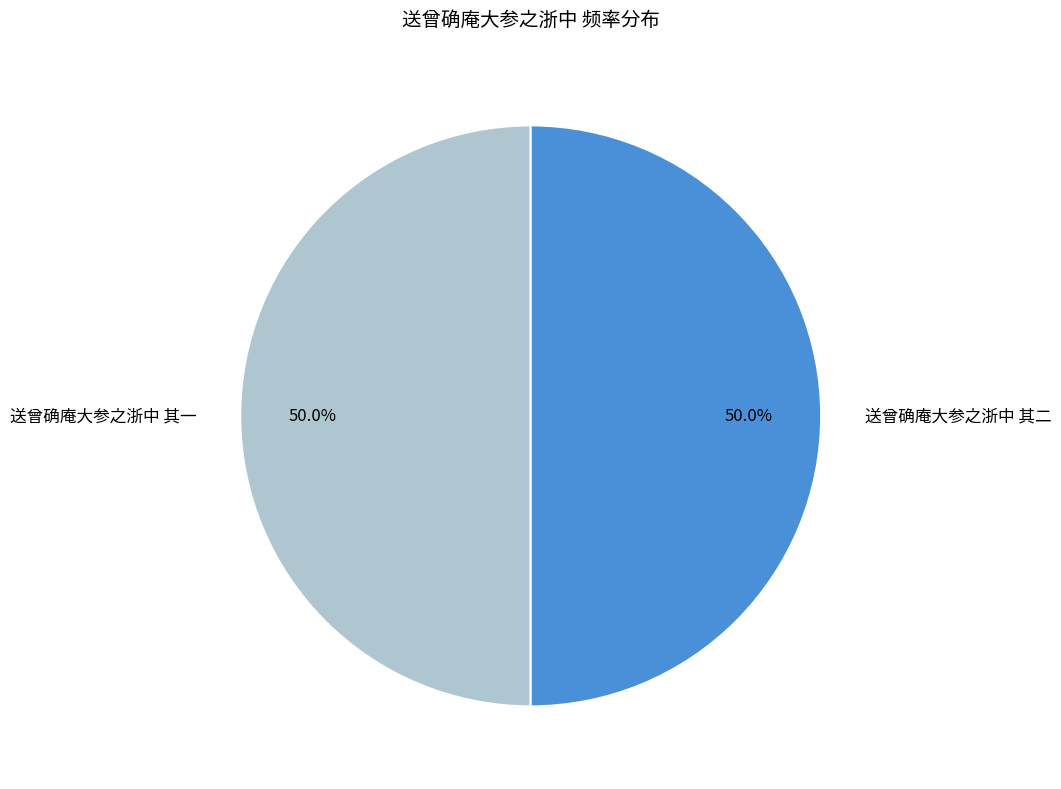

How many segments does this pie chart have?

2